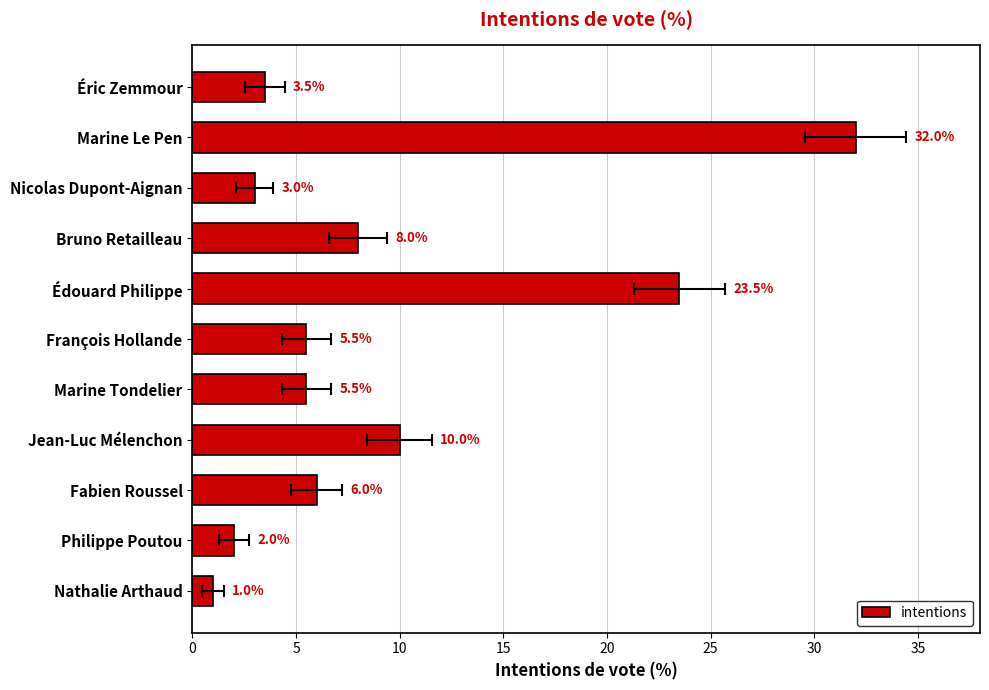

What is the change in value from Philippe Poutou to Édouard Philippe?

+21.5